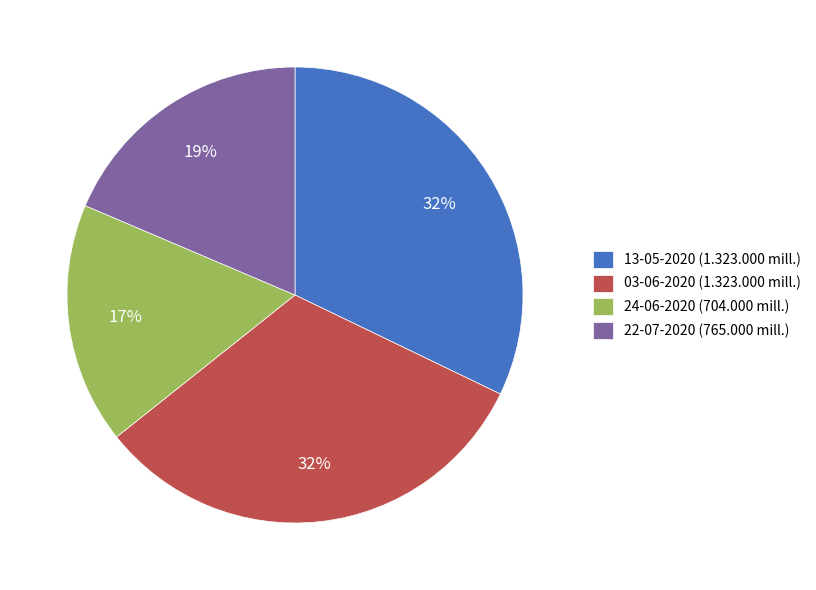

True or false: 22-07-2020 accounts for 27% of the total.

False